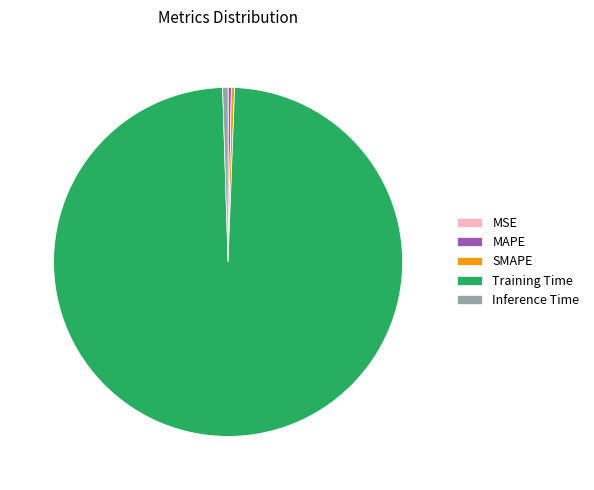

Which slice is the largest?

Training Time